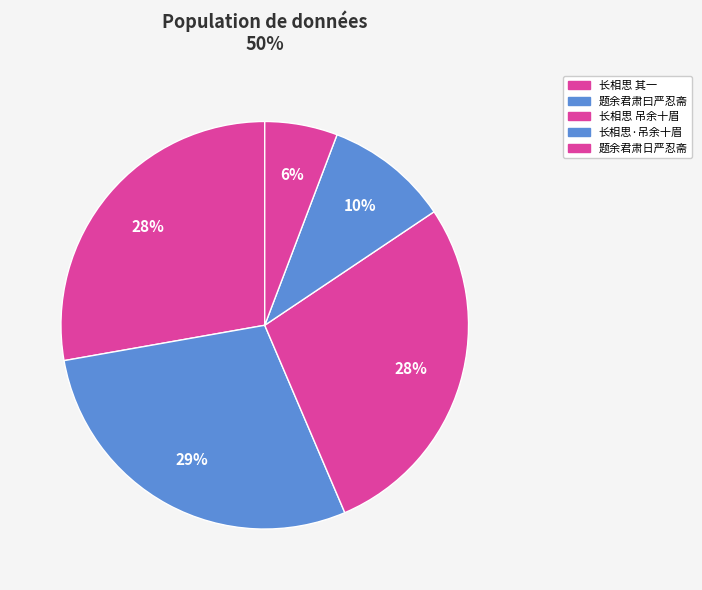

To the nearest percent, what percentage of the pie is 题余君肃日严忍斋?

6%